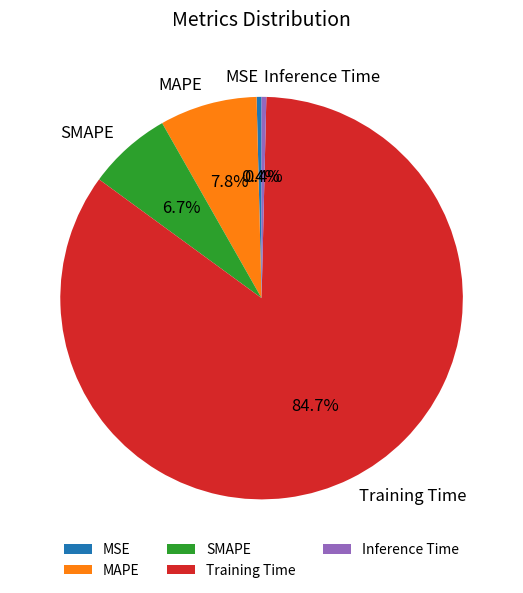

How many segments does this pie chart have?

5